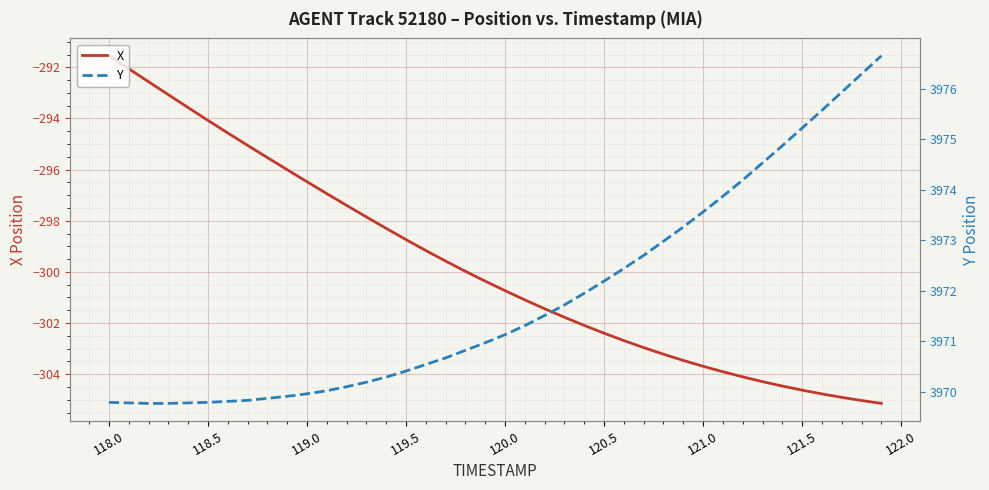

At which label does X first exceed -300?

118.0